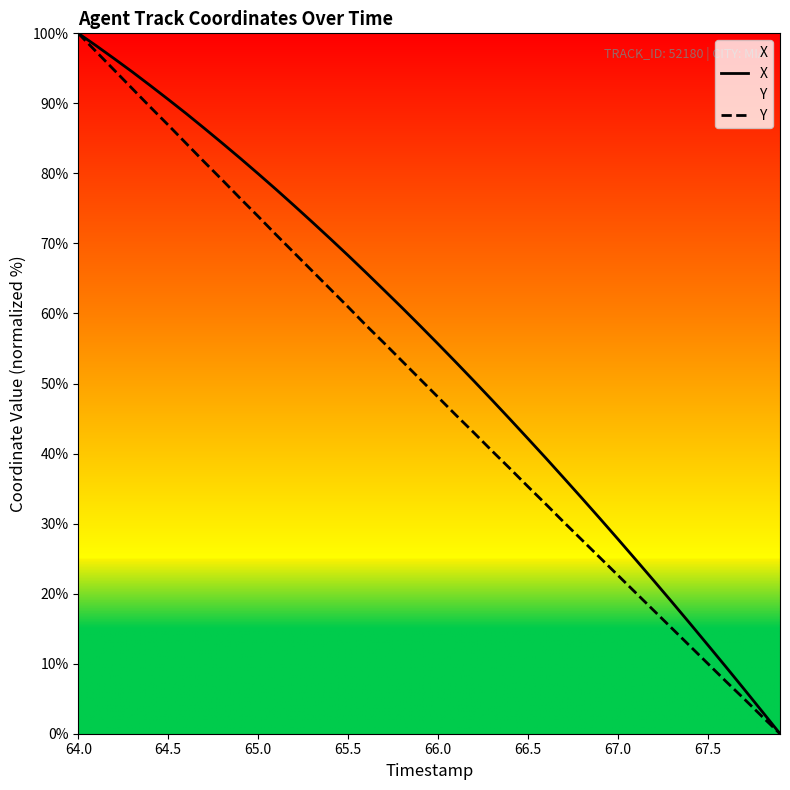

Which category has the highest value in the Y series?

64.0